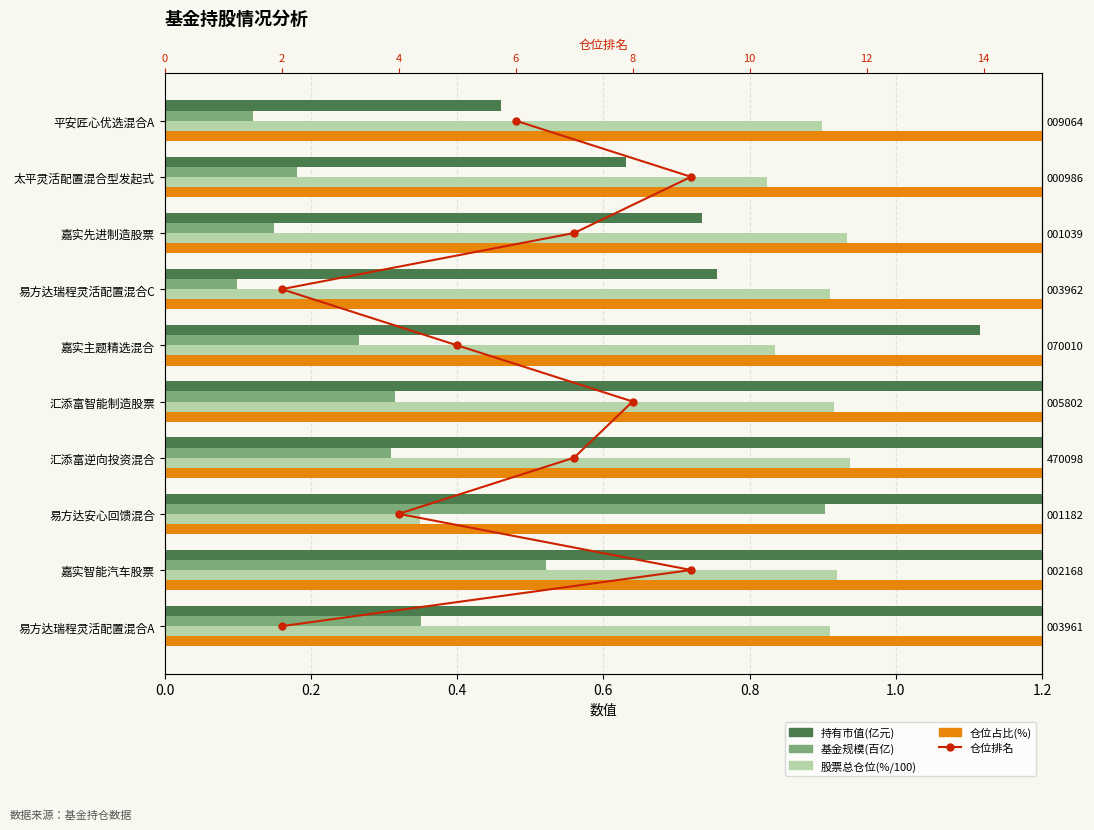

What is the lowest value of the 基金规模(百亿) series?

0.1